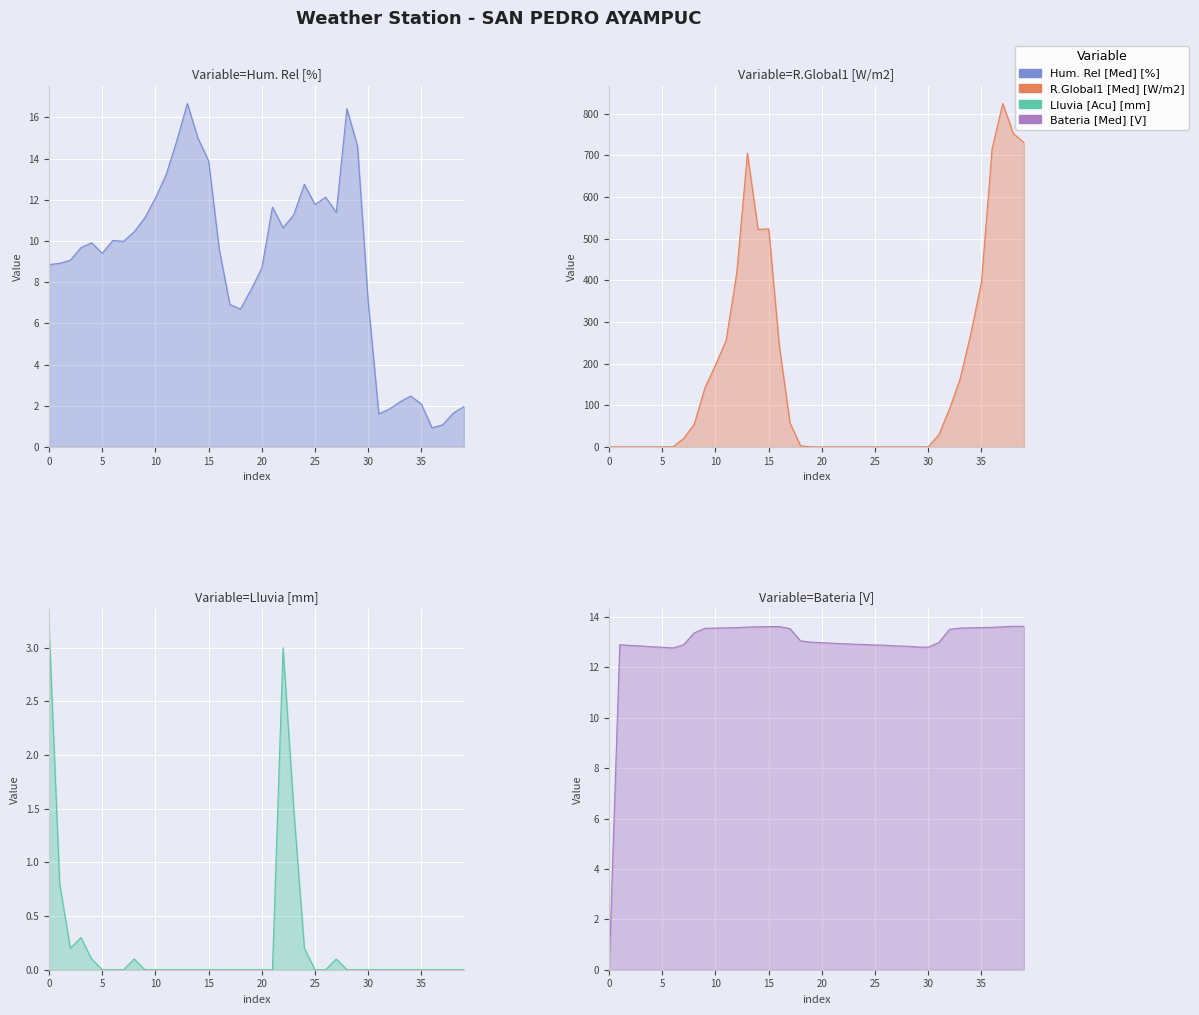

Which series has the largest total across all categories?

R.Global1 [Med] [W/m2]